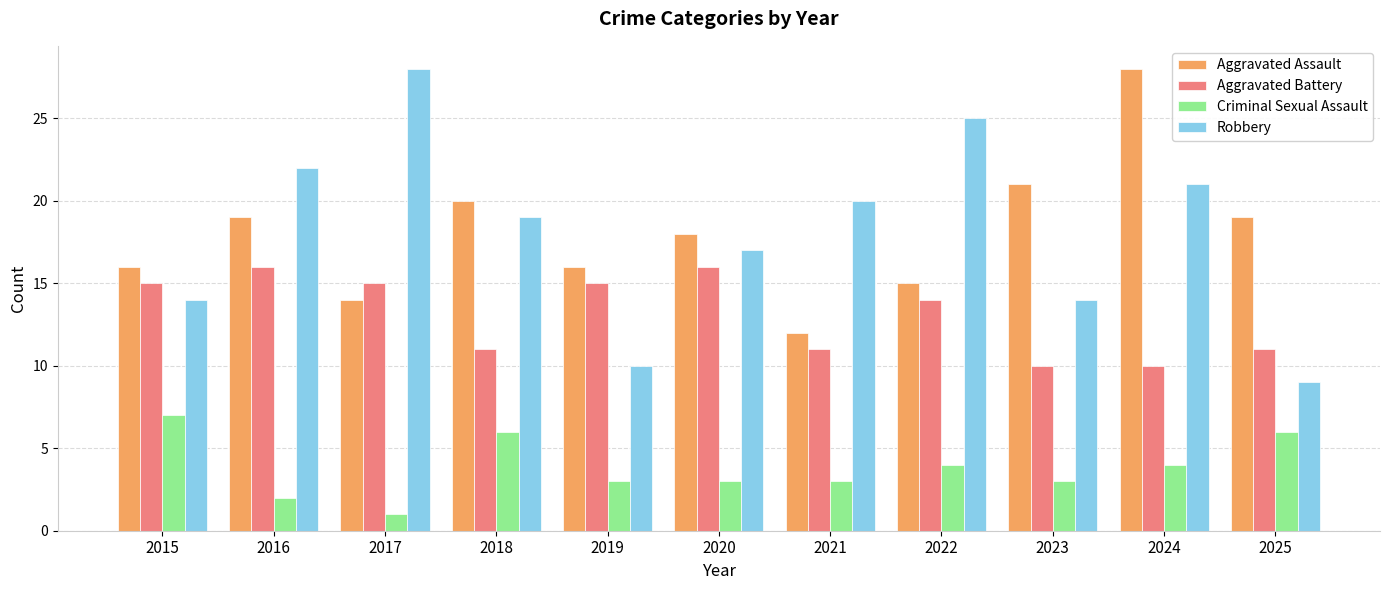

How many distinct data groups are displayed?

4